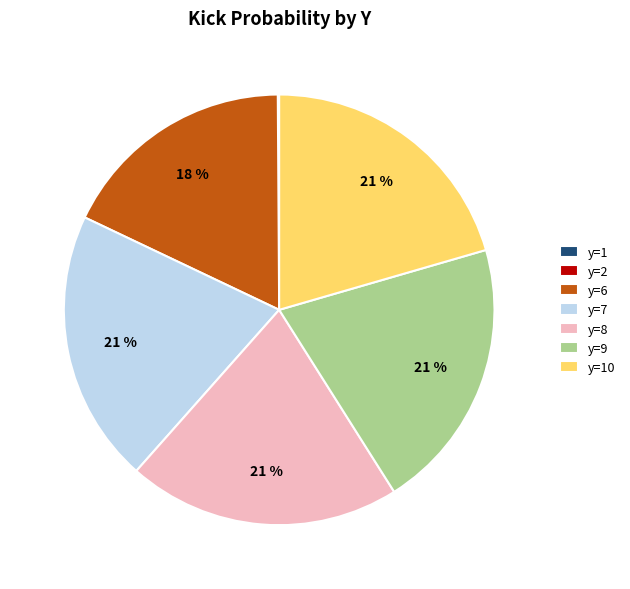

To the nearest percent, what is the difference between the largest and smallest slice percentages?

21%